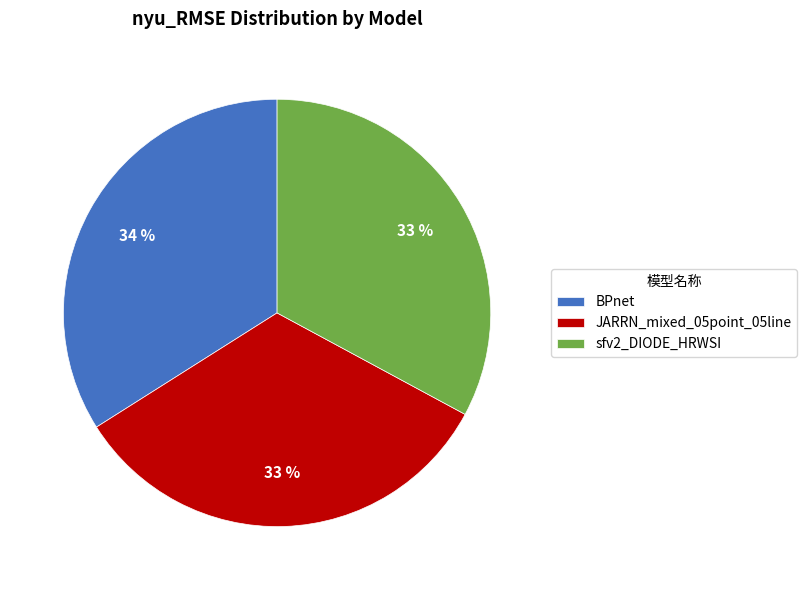

What percentage is the sfv2_DIODE_HRWSI slice, to the nearest percent?

33%